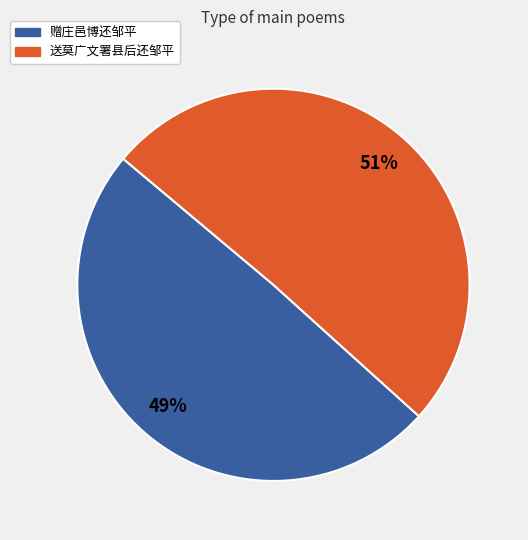

To the nearest percent, what is the combined percentage of 赠庄邑博还邹平 and 送莫广文署县后还邹平?

100%